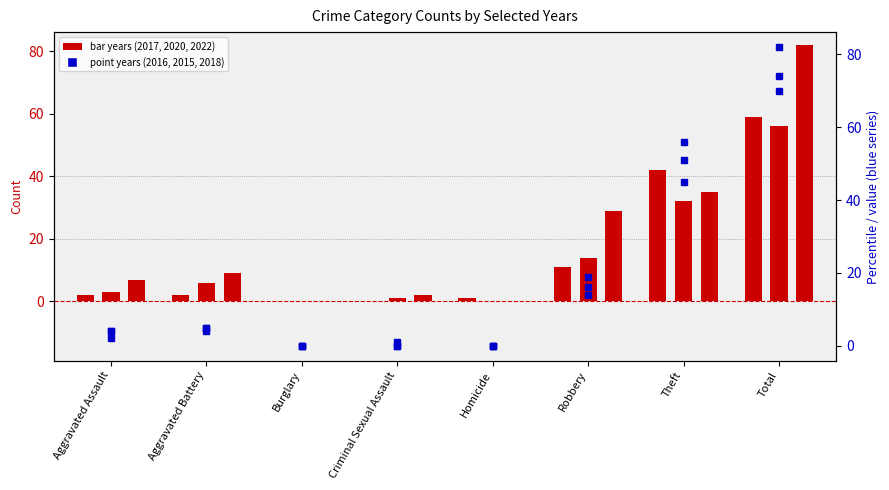

What is the label of the 7th bar from the left?

Theft